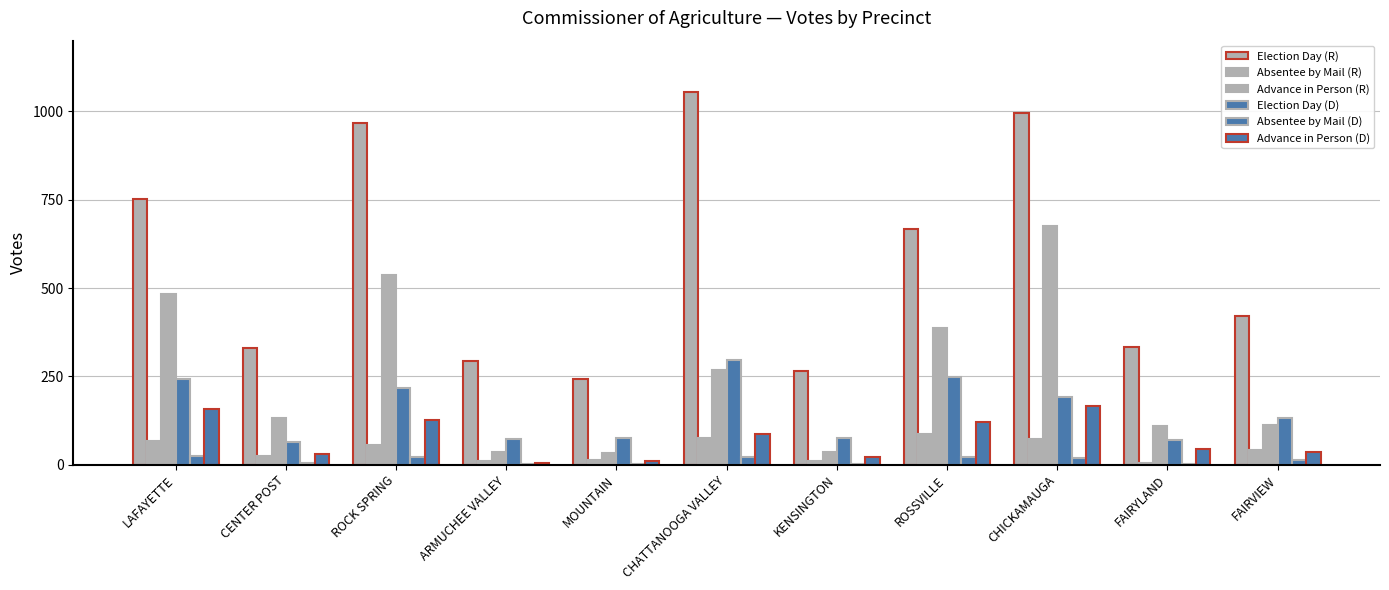

Count the number of categories in the chart.

11